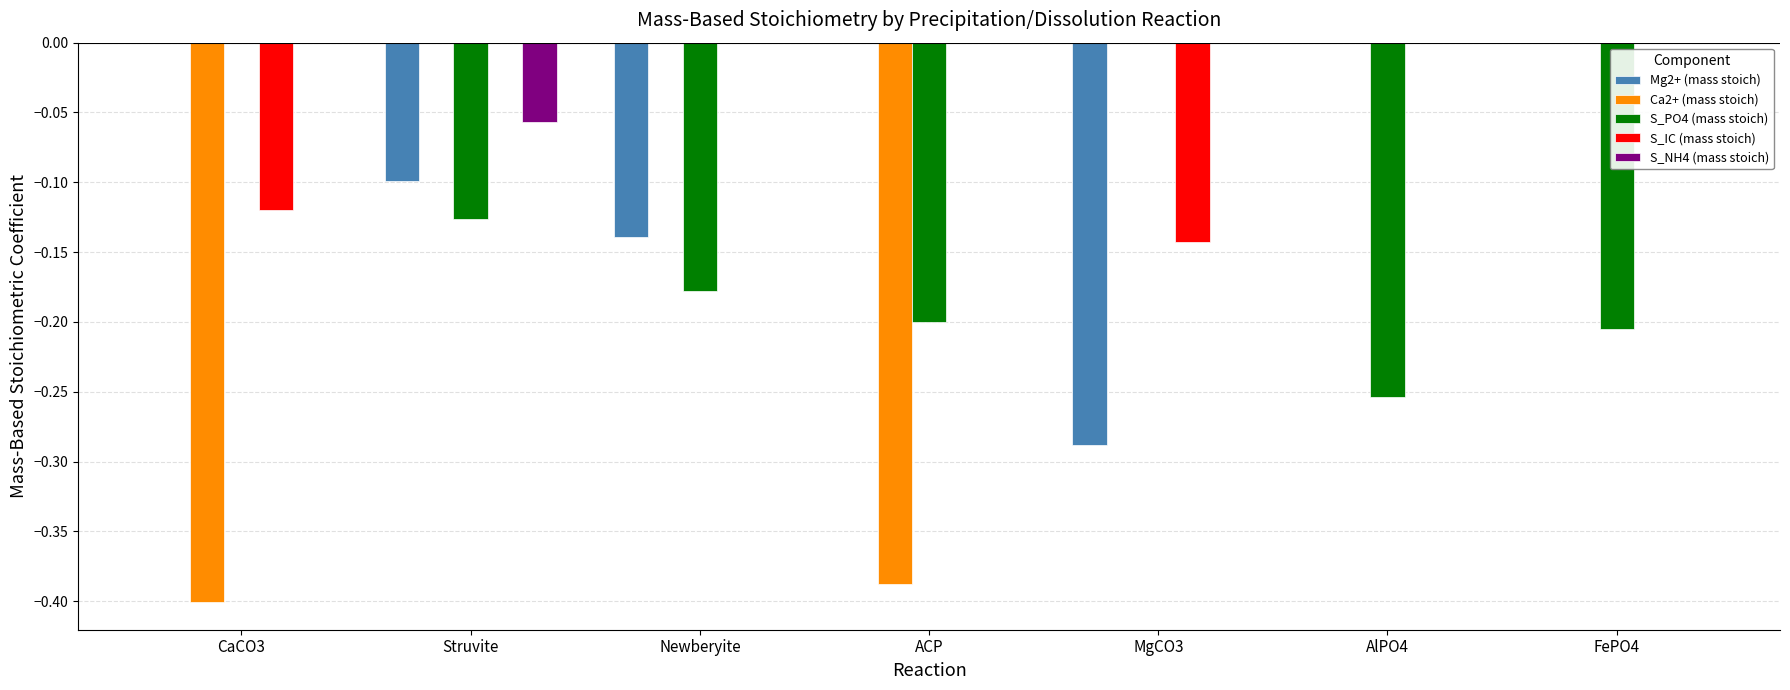

How many distinct data groups are displayed?

5